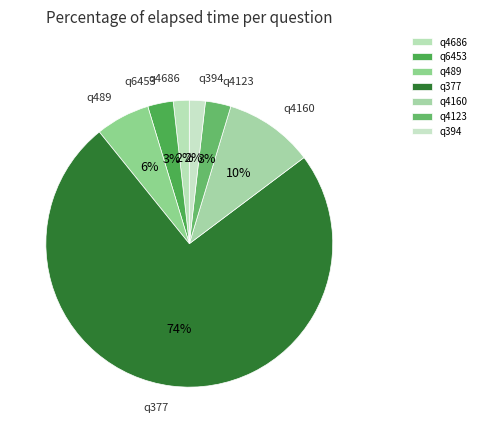

How many slices are in this pie chart?

7